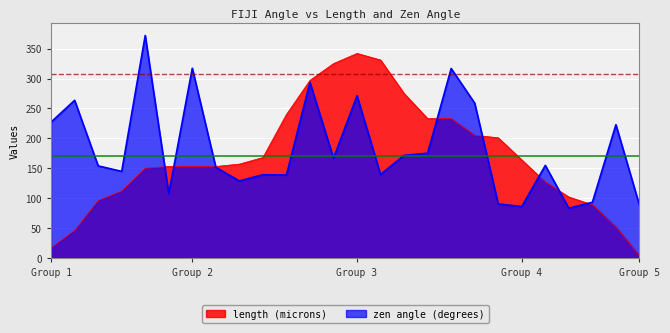

The zen angle (degrees) series shows 222.8 at 52. True or false?

True